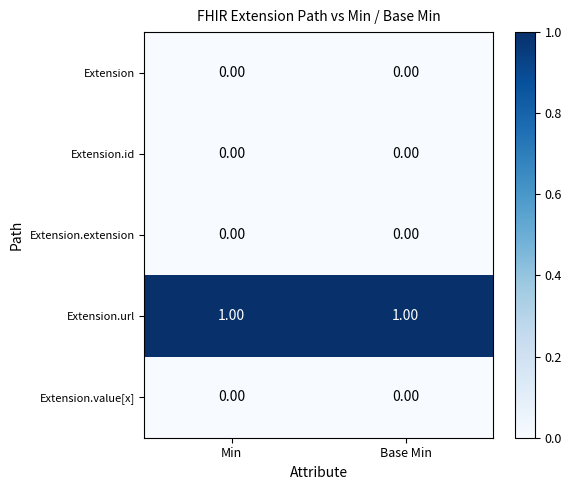

Is the value of Extension.value[x] at Base Min greater than the value of Extension.url at Base Min?

No